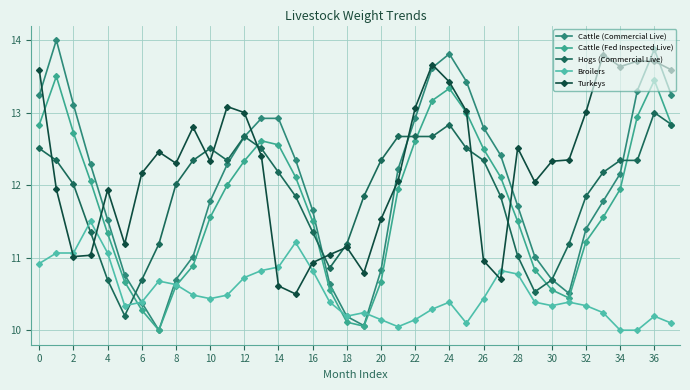

What is the value of the Cattle (Fed Inspected Live) point at the 17th from the left?

11.5